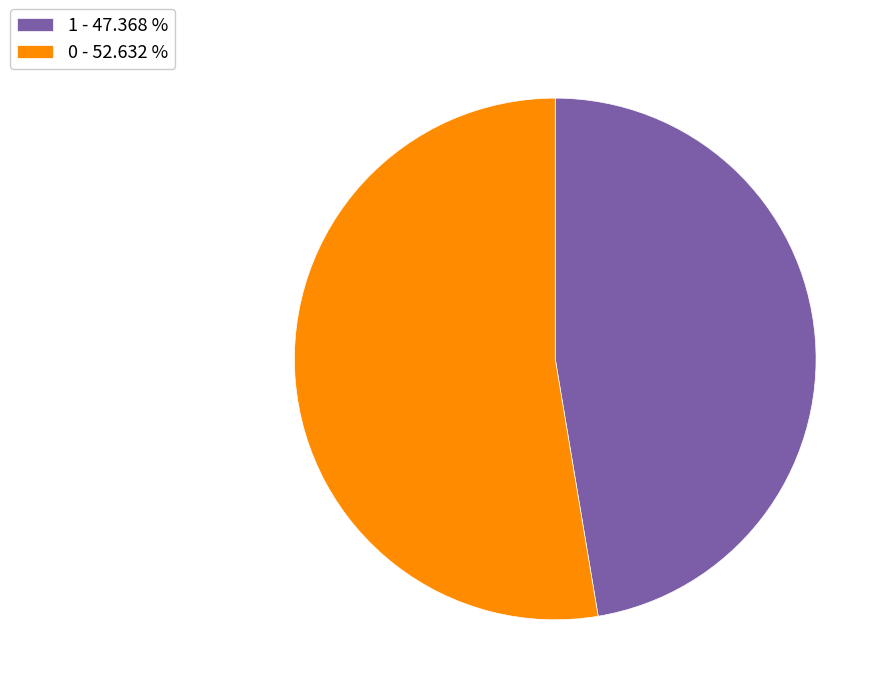

Rank the categories by value from lowest to highest.

1, 0